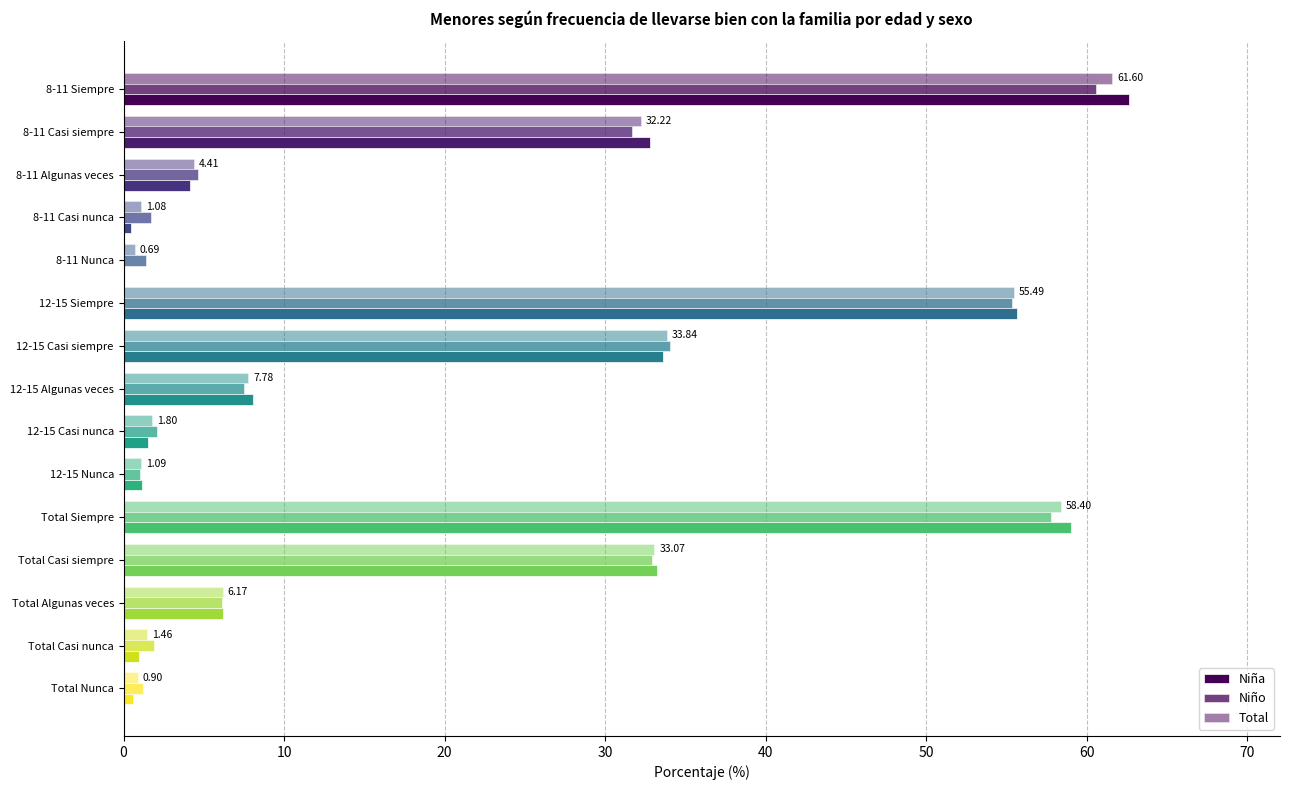

At how many categories does at least one series exceed 47?

3